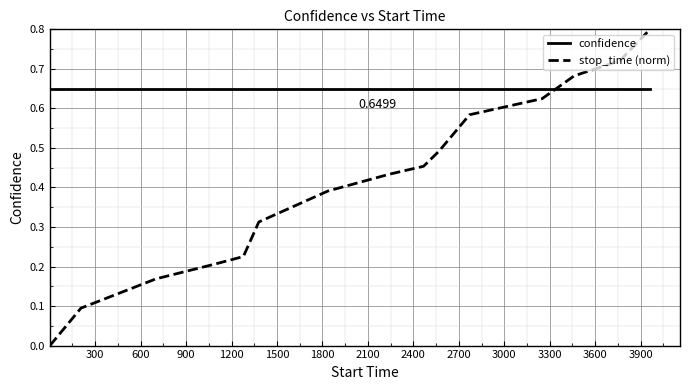

List the series in order of their peak value, highest first.

stop_time (norm), confidence